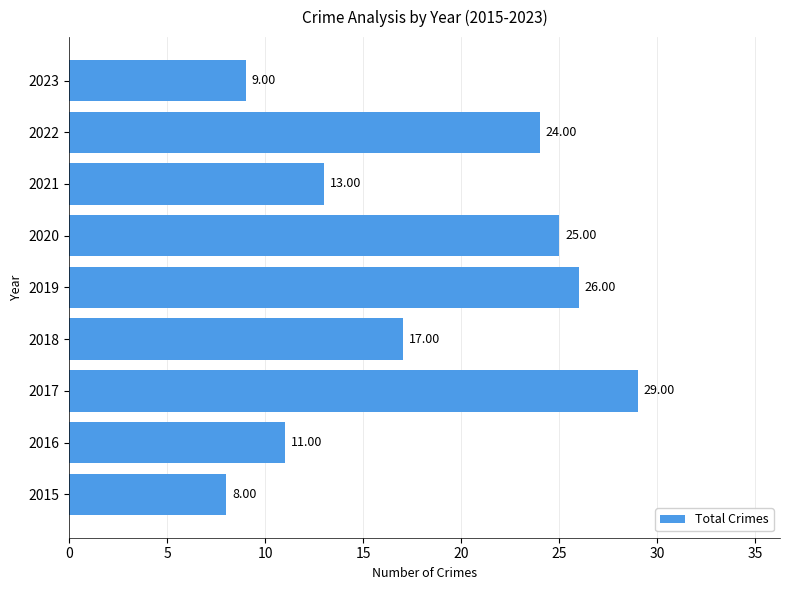

List the labels in order of value, largest first.

2017, 2019, 2020, 2022, 2018, 2021, 2016, 2023, 2015